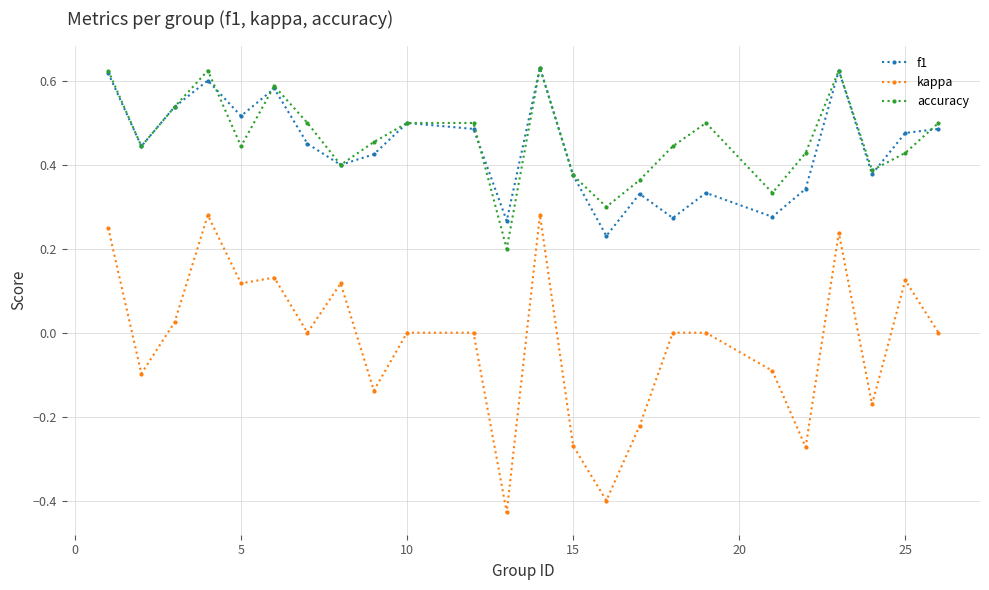

True or false: f1 has more than 1 interior local peaks.

True